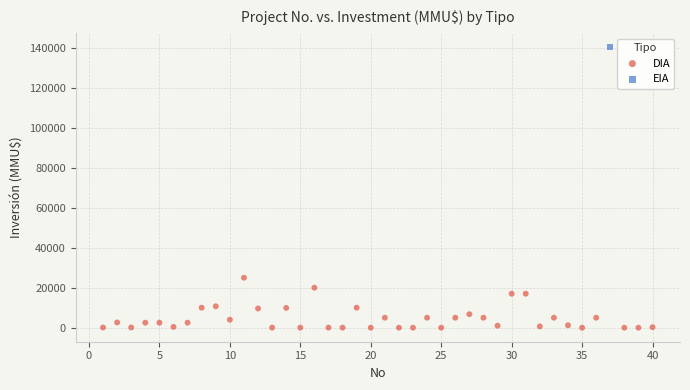

What are all the series names shown in the legend?

DIA, EIA